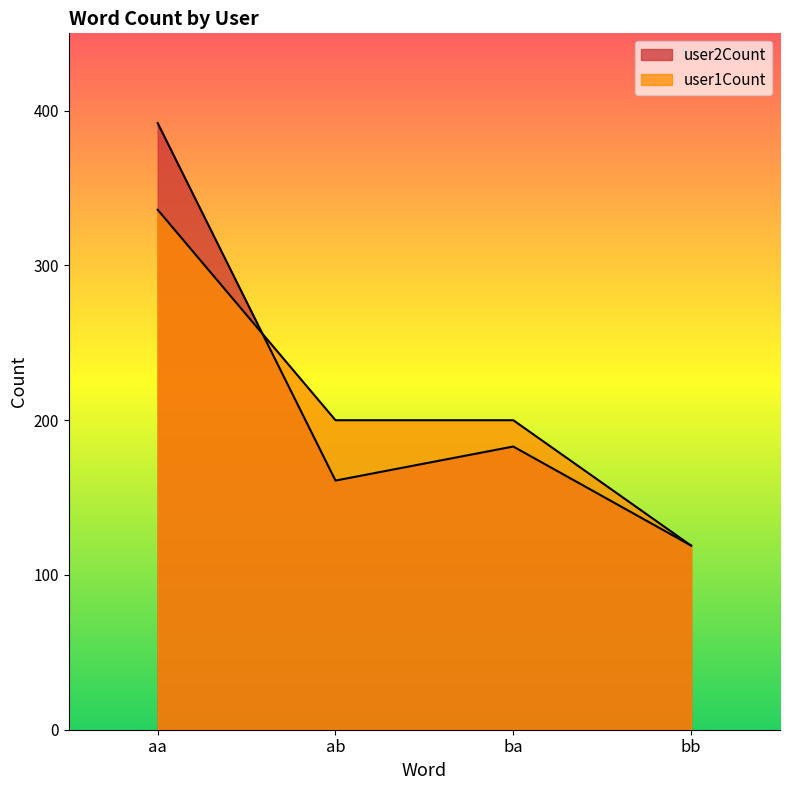

At how many categories does at least one series exceed 295?

1